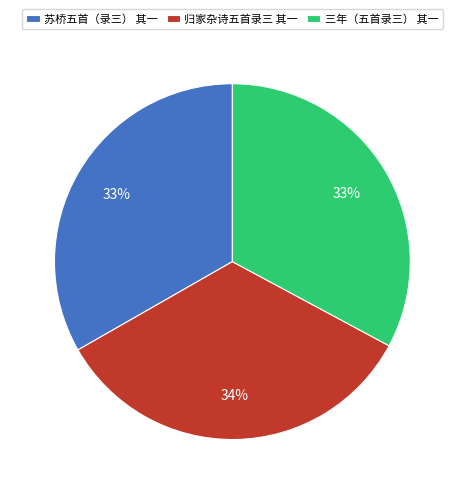

Is 苏桥五首（录三） 其一 the majority of the pie?

No